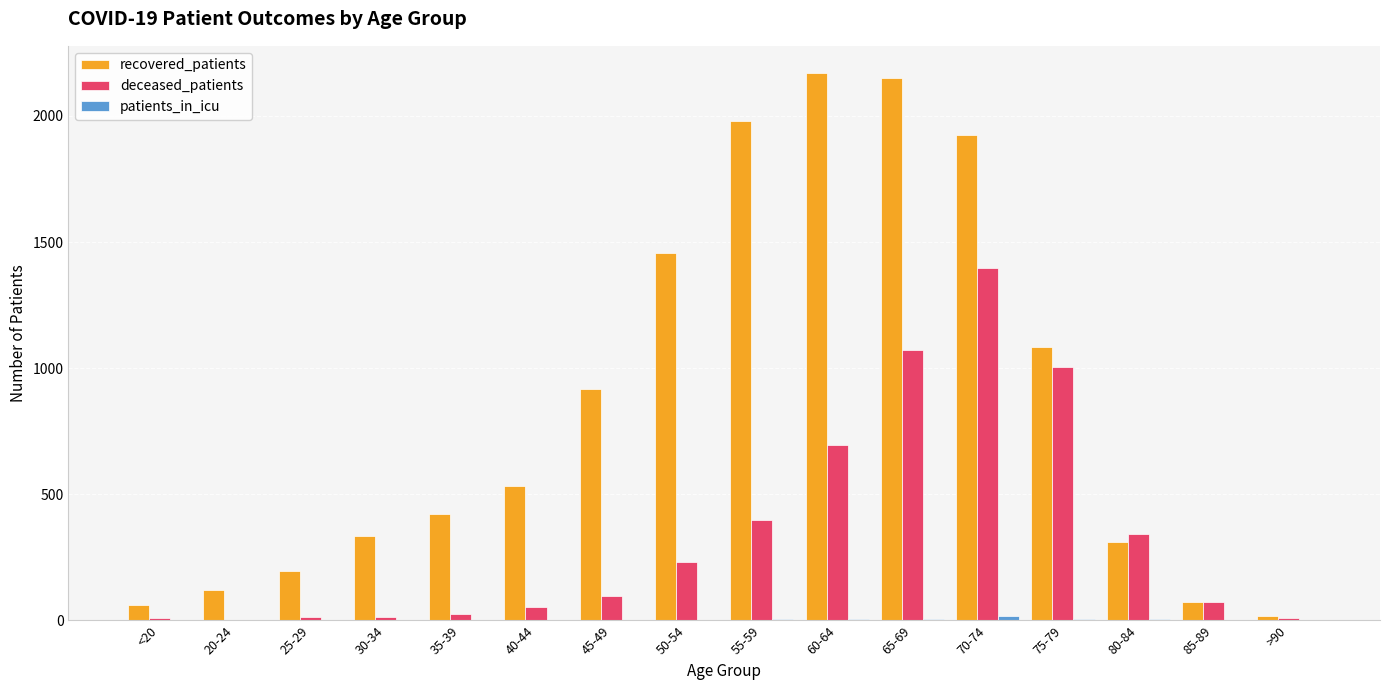

Is it true that deceased_patients equals 1152 at 60-64?

False